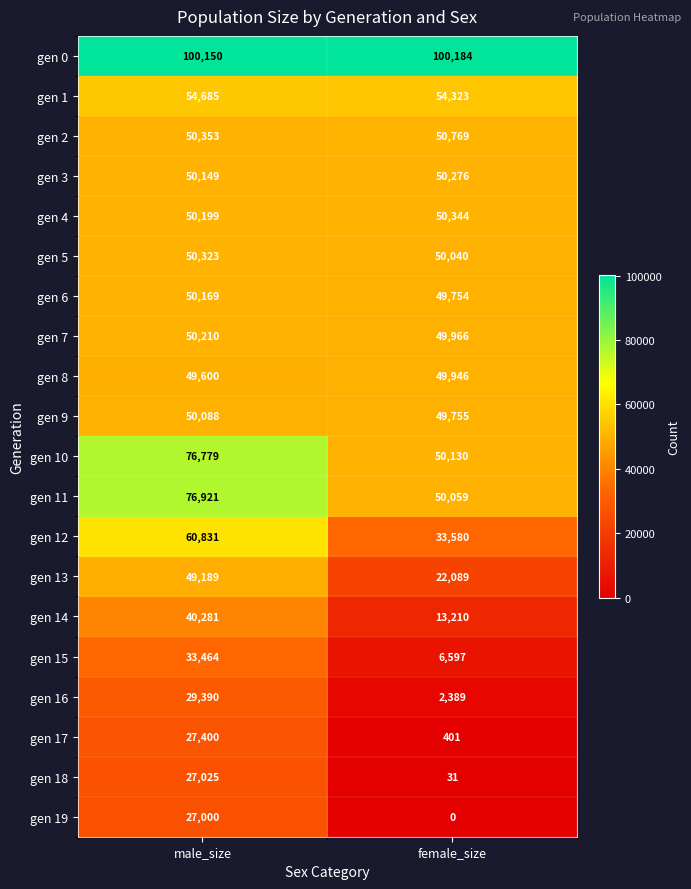

What is the greatest value displayed?

100184